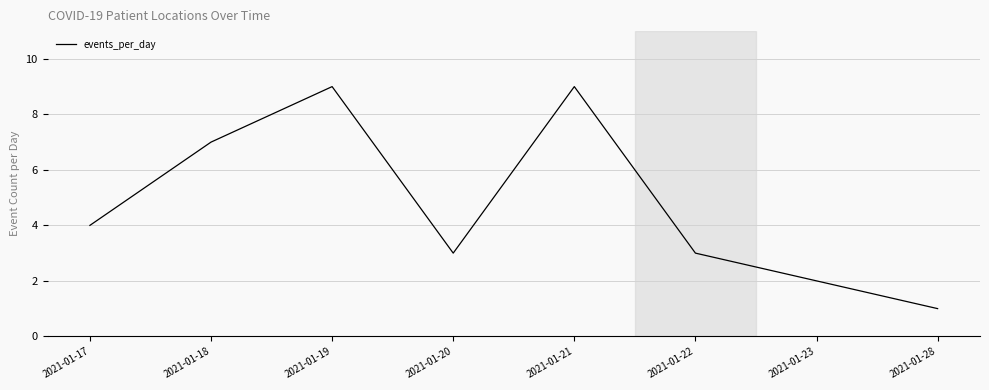

What is the approximate value at 2021-01-19?

9